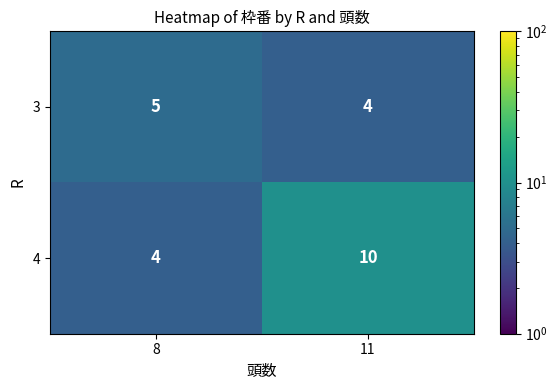

The 4 series shows 10 at 11. True or false?

True